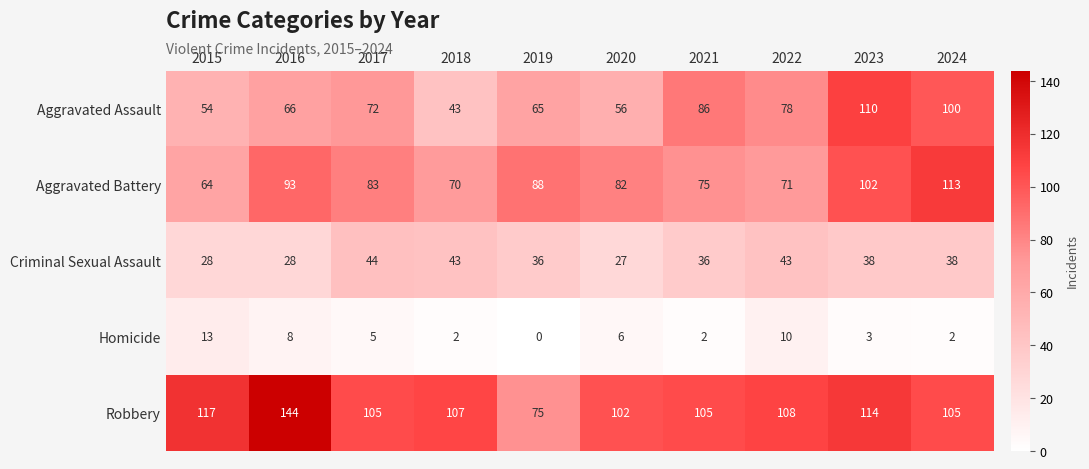

At which category is the sum across all series the highest?

2023